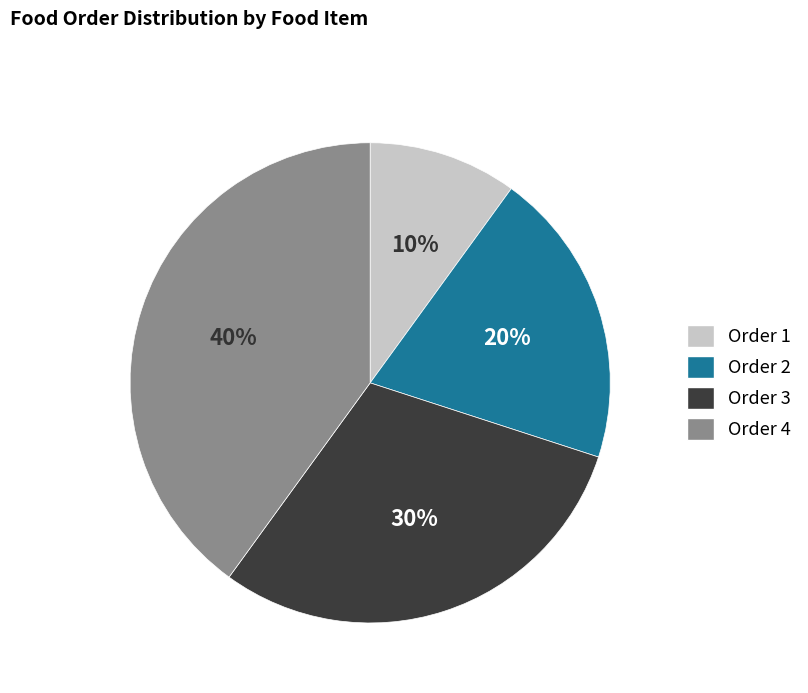

How many slices are in this pie chart?

4